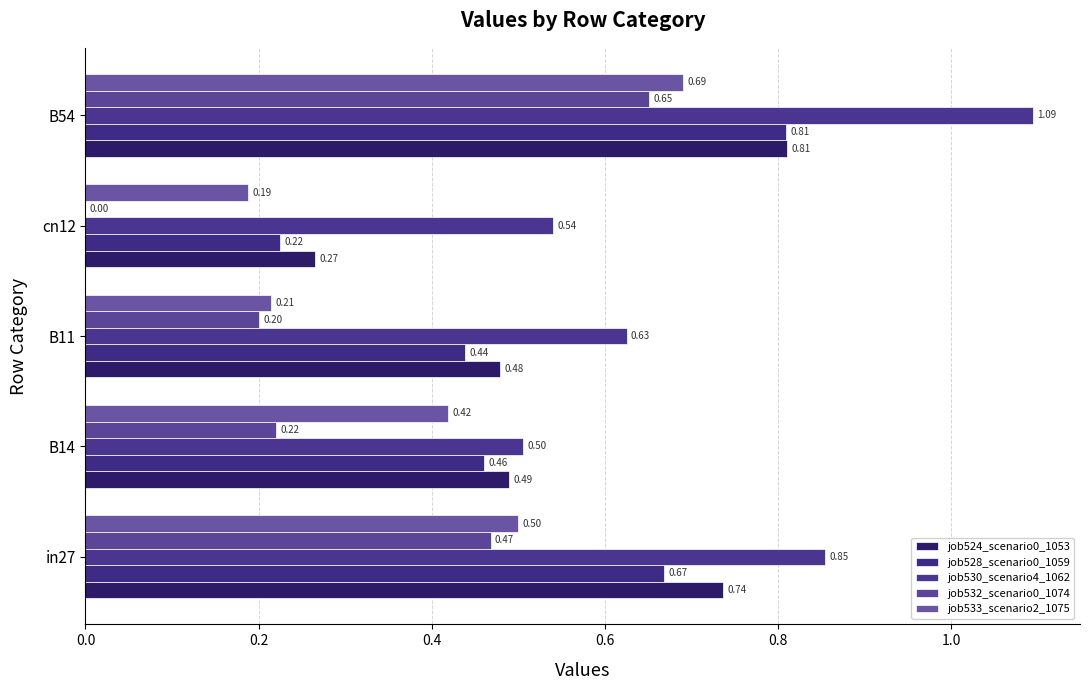

Which series has the largest total across all categories?

job530_scenario4_1062